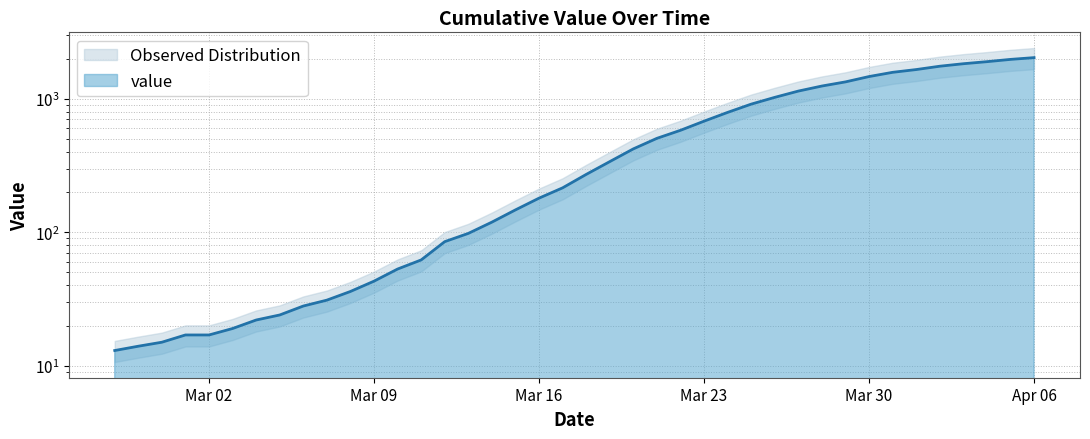

Rank the categories by value from lowest to highest.

2020-02-27, 2020-02-28, 2020-02-29, 2020-03-01, 2020-03-02, 2020-03-03, 2020-03-04, 2020-03-05, 2020-03-06, 2020-03-07, 2020-03-08, 2020-03-09, 2020-03-10, 2020-03-11, 2020-03-12, 2020-03-13, 2020-03-14, 2020-03-15, 2020-03-16, 2020-03-17, 2020-03-18, 2020-03-19, 2020-03-20, 2020-03-21, 2020-03-22, 2020-03-23, 2020-03-24, 2020-03-25, 2020-03-26, 2020-03-27, 2020-03-28, 2020-03-29, 2020-03-30, 2020-03-31, 2020-04-01, 2020-04-02, 2020-04-03, 2020-04-04, 2020-04-05, 2020-04-06